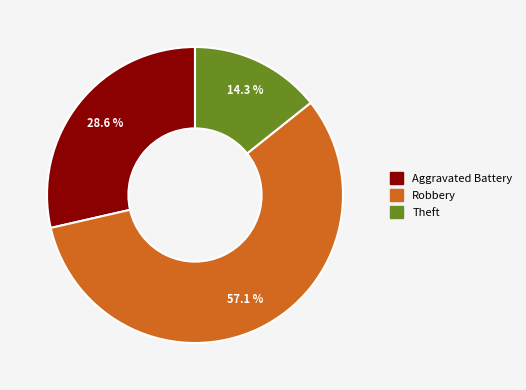

To the nearest percent, what is the difference between the largest and smallest slice percentages?

43%